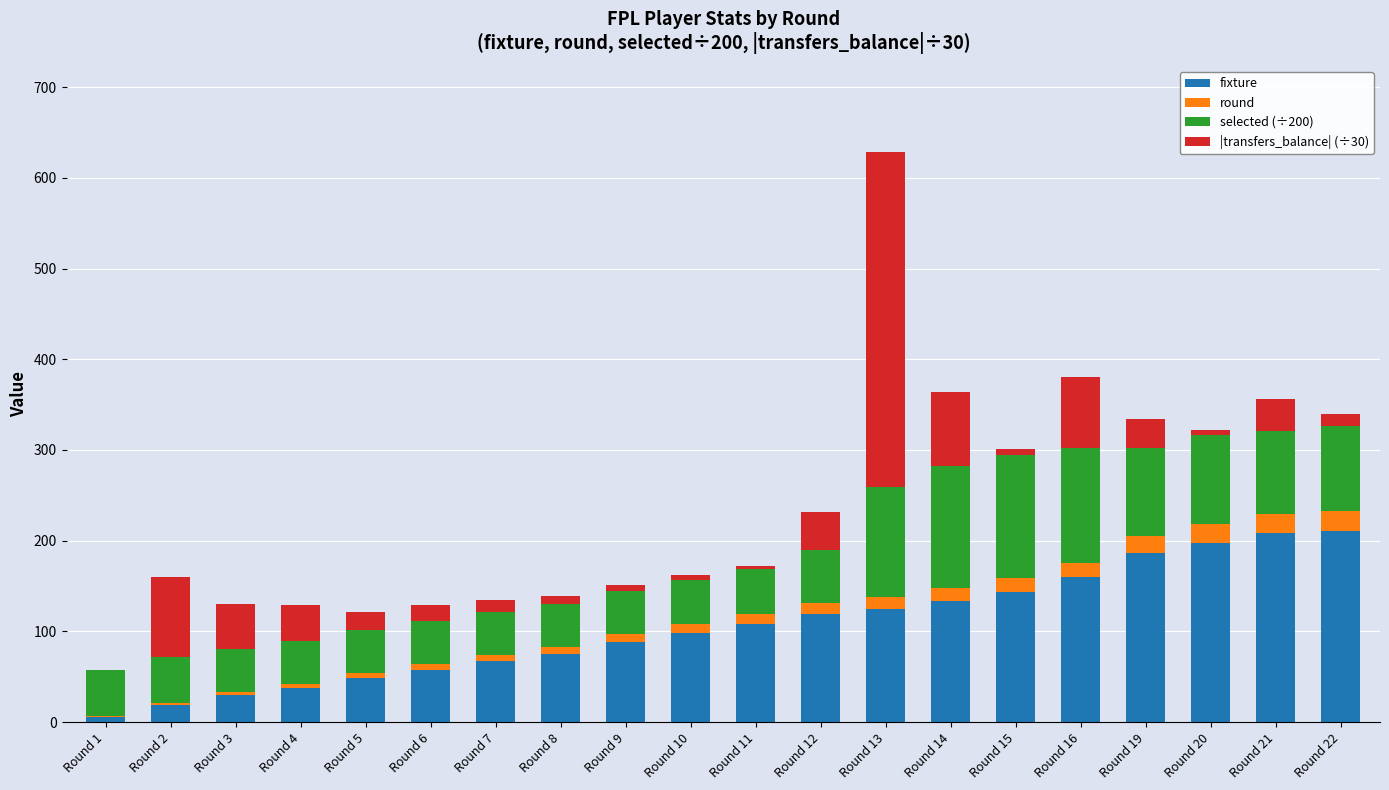

What is the sum of all fixture values?

2121.0